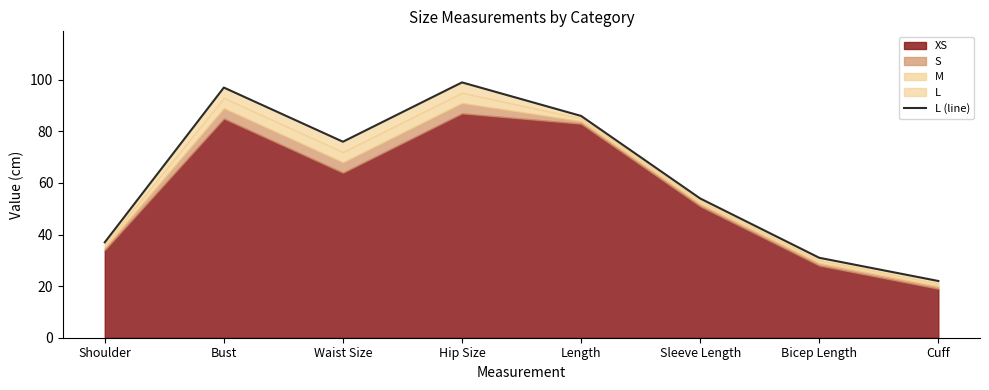

How many lines are shown in the chart?

1